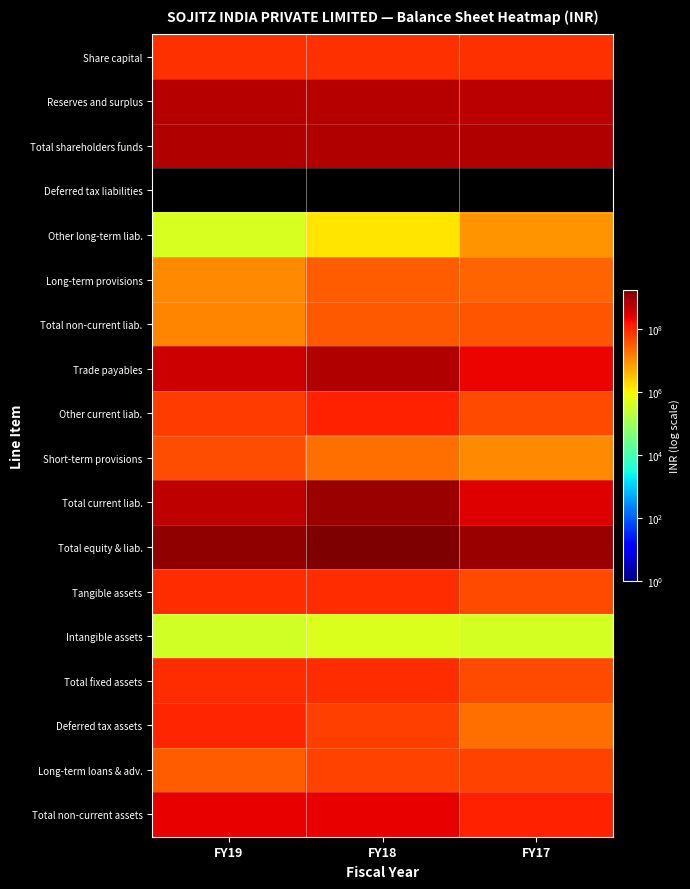

Count the number of data series in this chart.

18